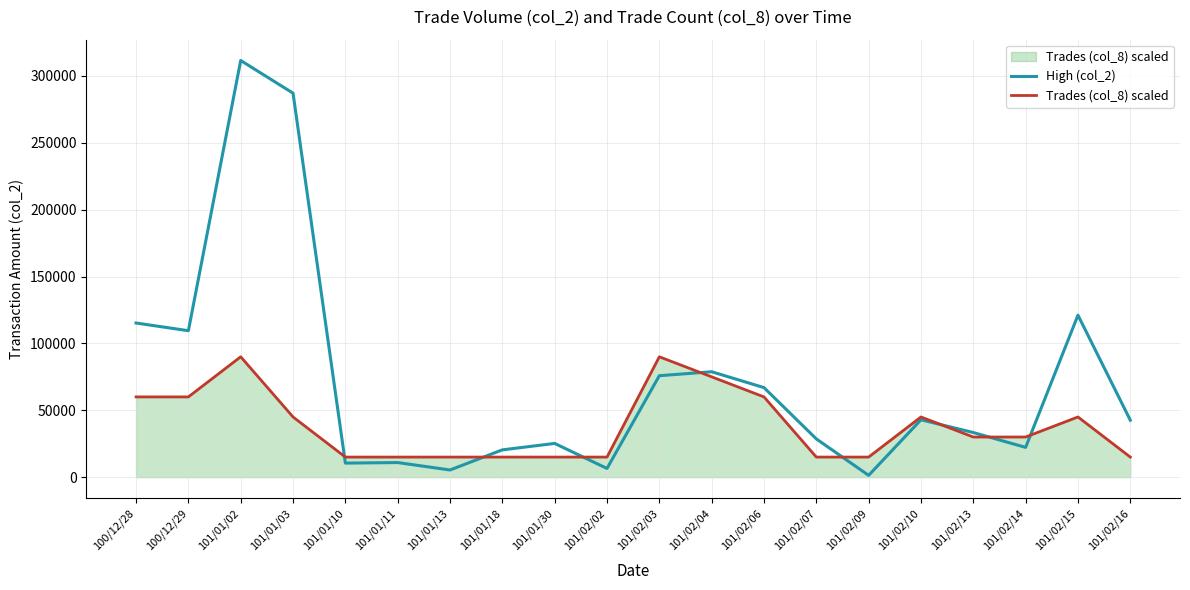

Where is the first local maximum for High (col_2)?

101/01/02